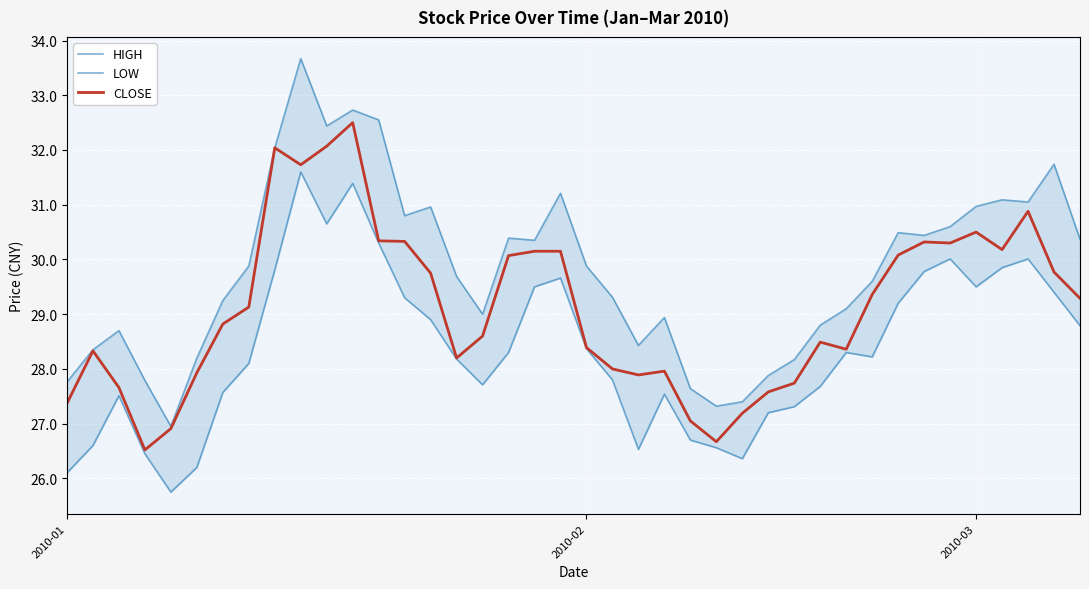

Rank the series by their maximum value, from lowest to highest.

LOW, CLOSE, HIGH